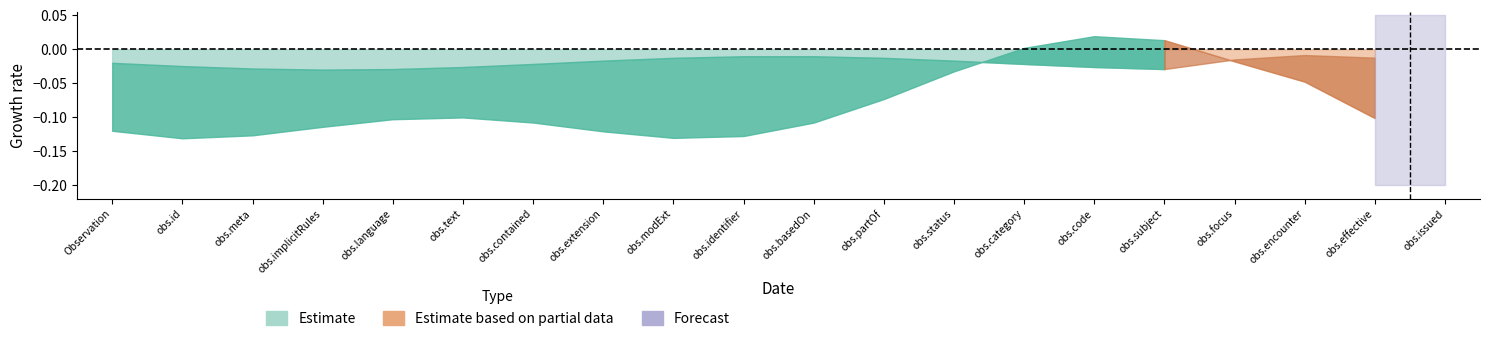

How many lines are shown in the chart?

3